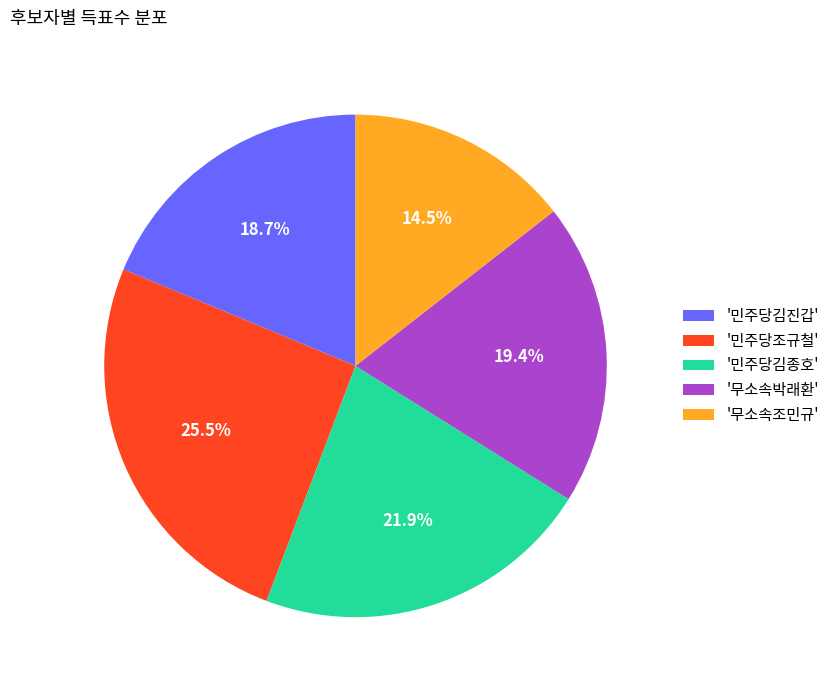

What is the ratio of the value at '무소속조민규' to the value at '민주당김종호'?

0.7